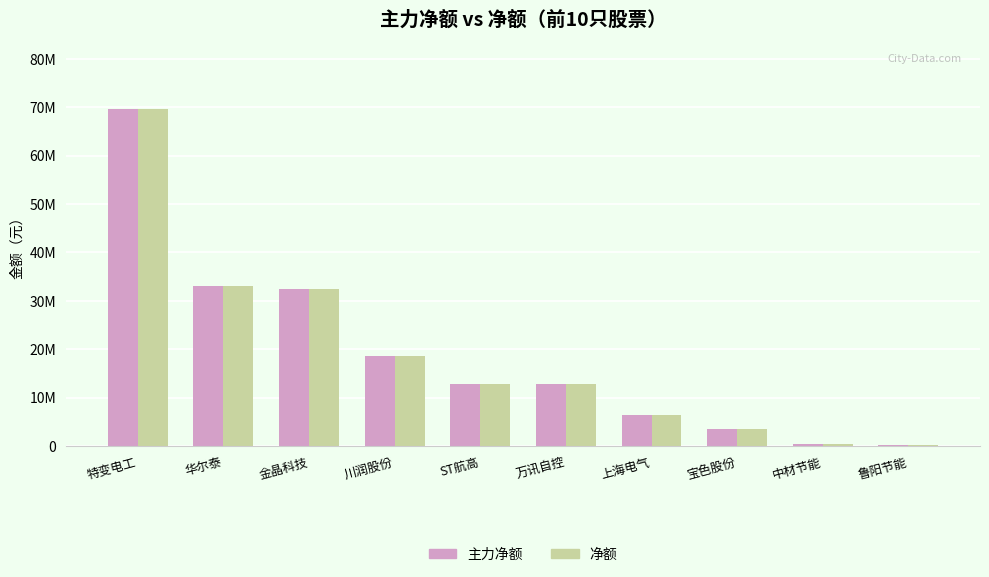

Are the bars grouped side by side (vs. stacked)?

Yes